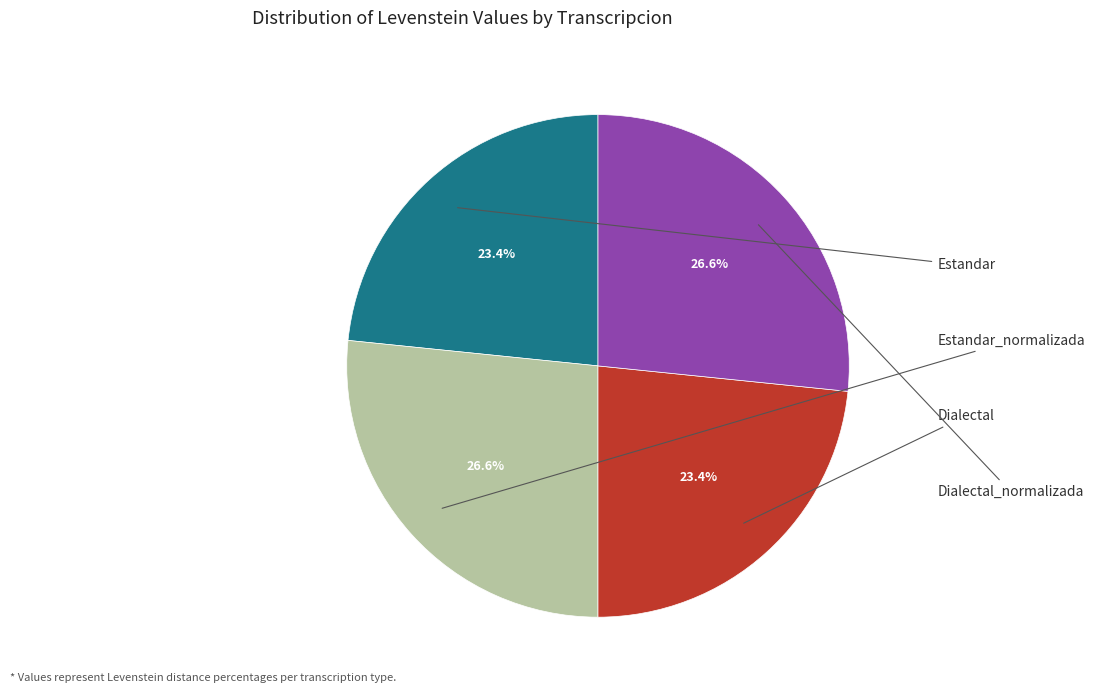

Is there a majority slice in this chart?

No